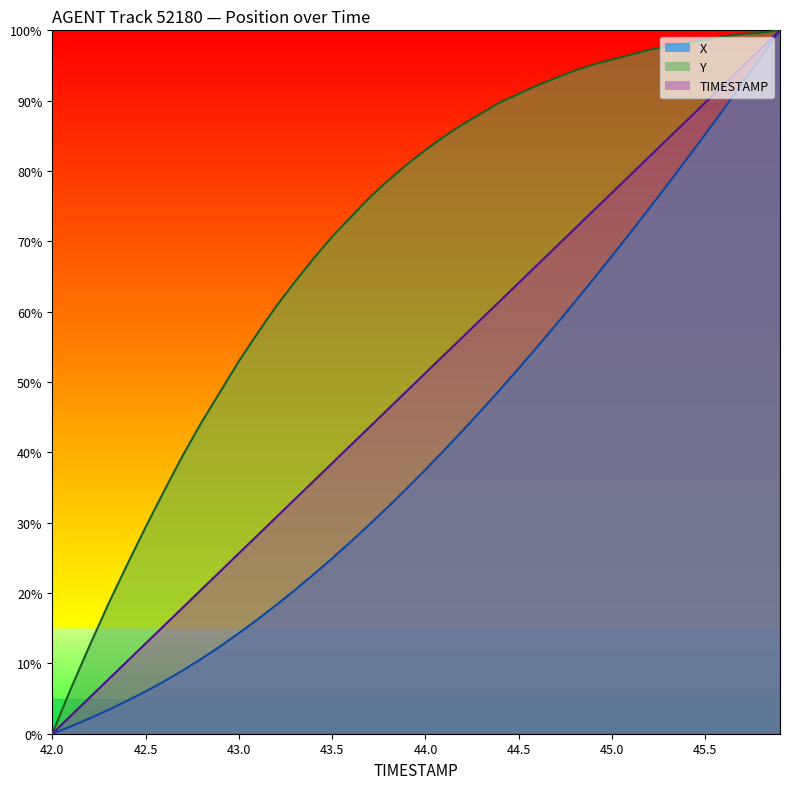

Count the number of data series in this chart.

3